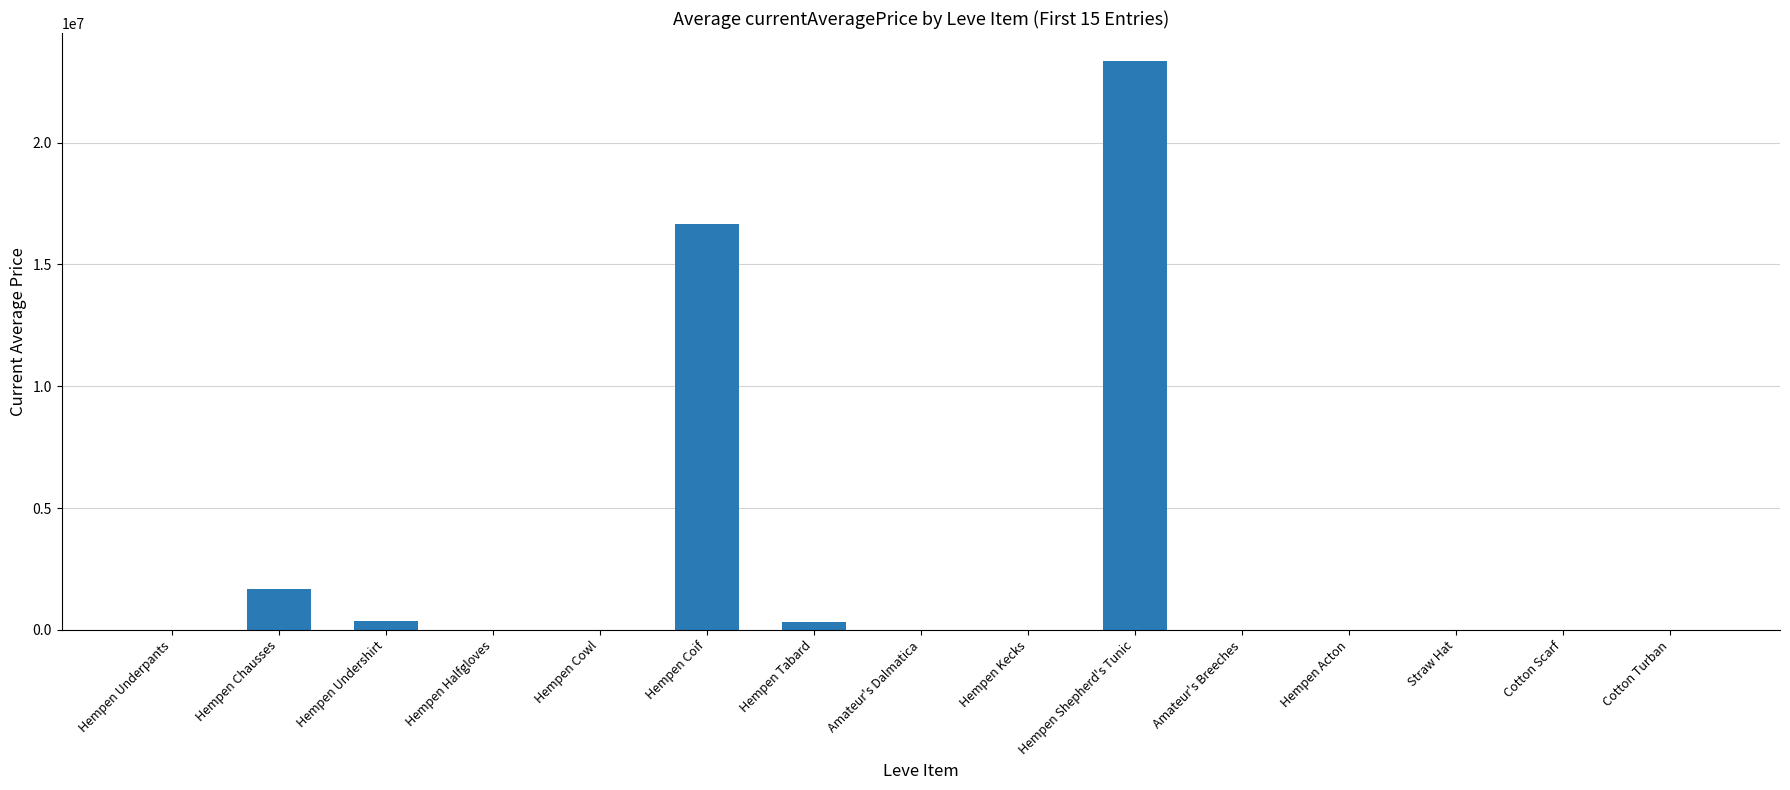

What is the sum of the values at Hempen Acton and Hempen Coif?

16669088.5